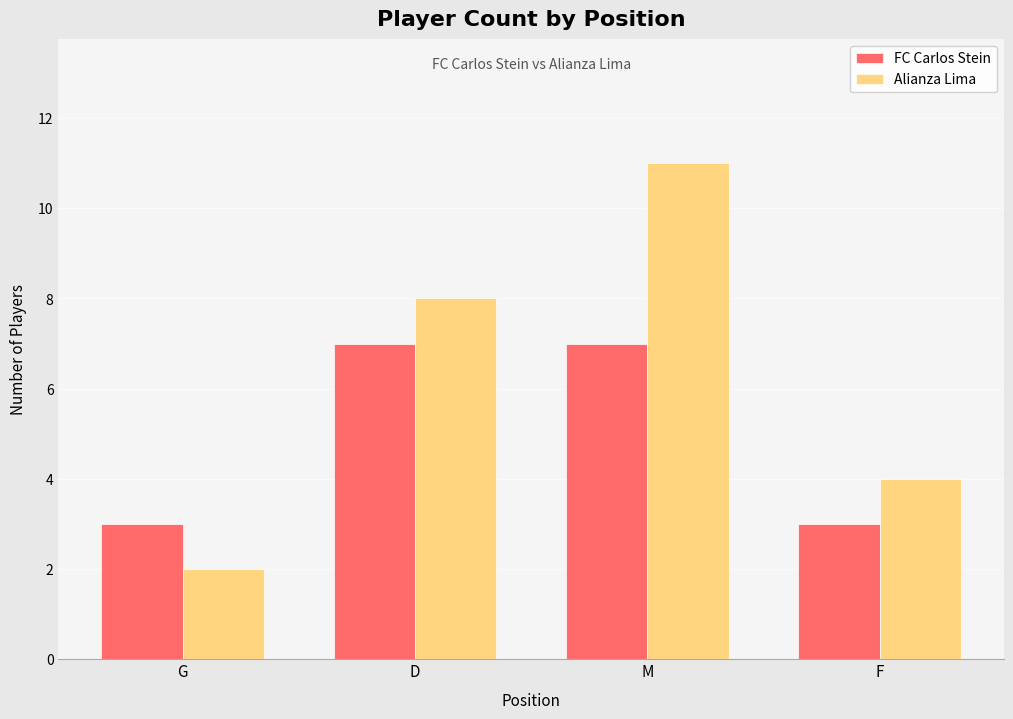

What is the value of the Alianza Lima bar at the 3rd from the left?

11